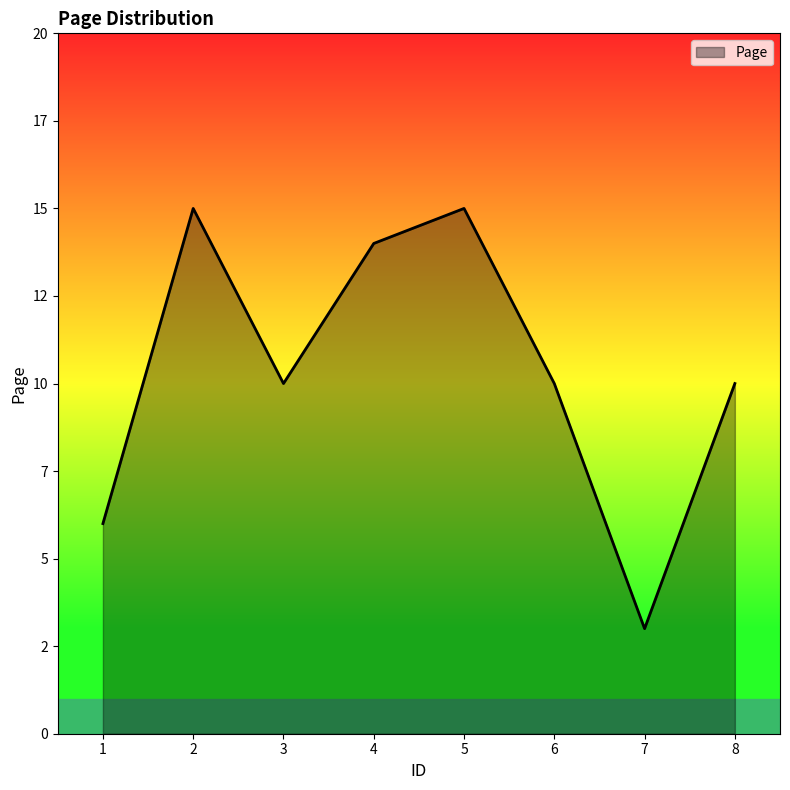

How many points are higher than both their immediate neighbors (excluding endpoints)?

2